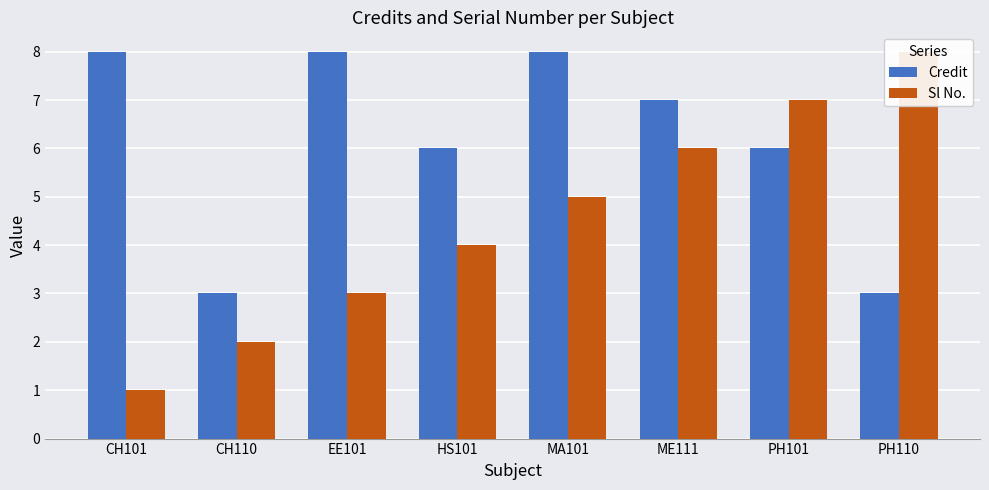

The value of Credit at HS101 is 6. True or false?

True